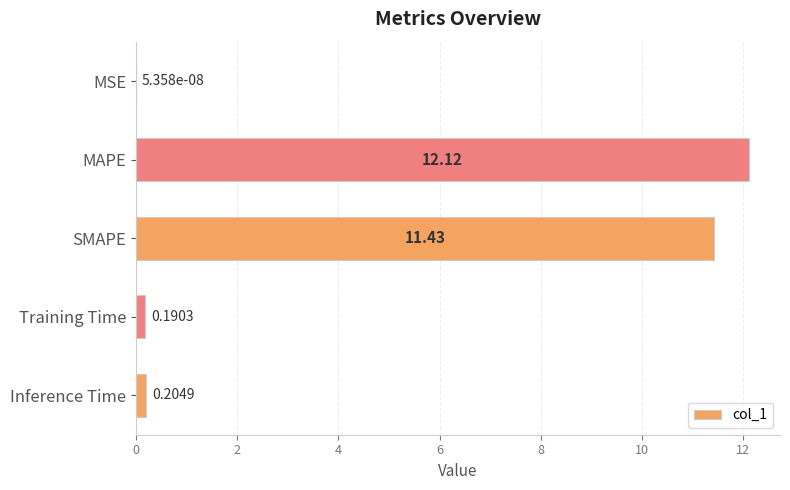

Between Inference Time and Training Time, which is larger?

Inference Time